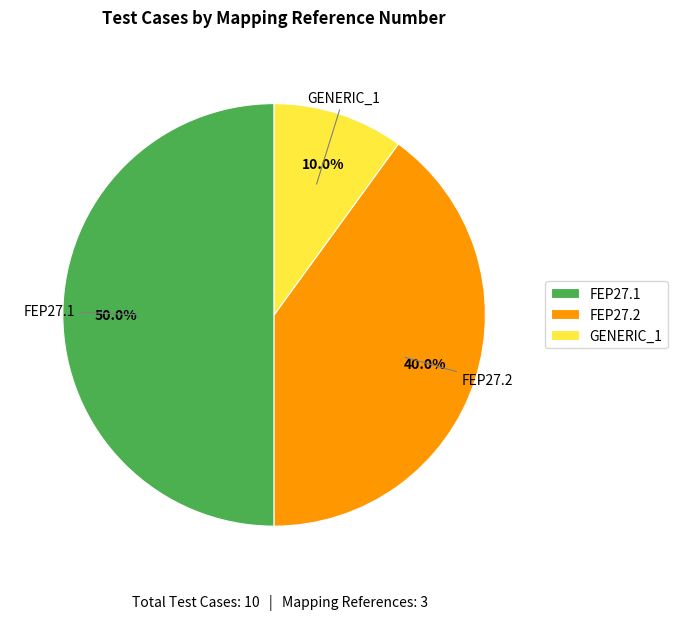

Rank the categories by value from highest to lowest.

FEP27.1, FEP27.2, GENERIC_1